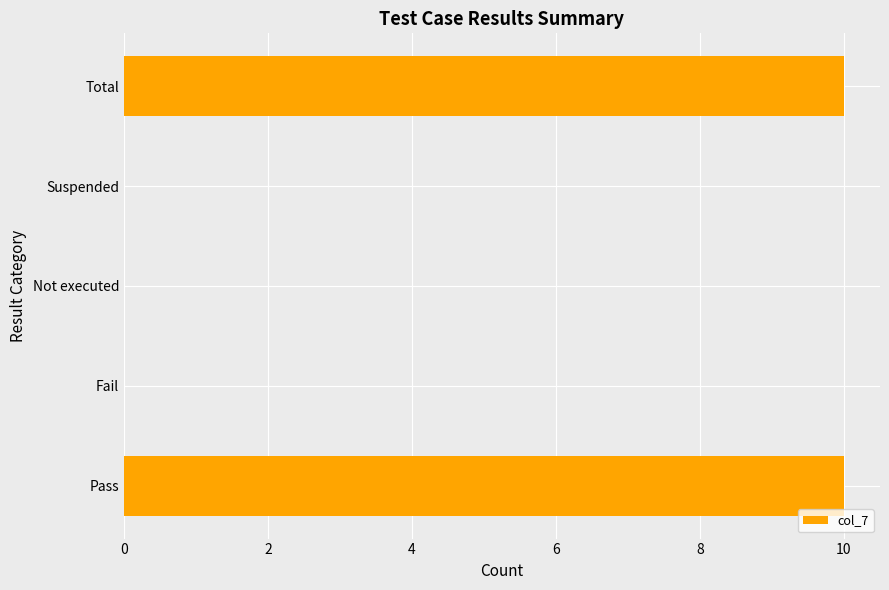

Count the number of data series in this chart.

1